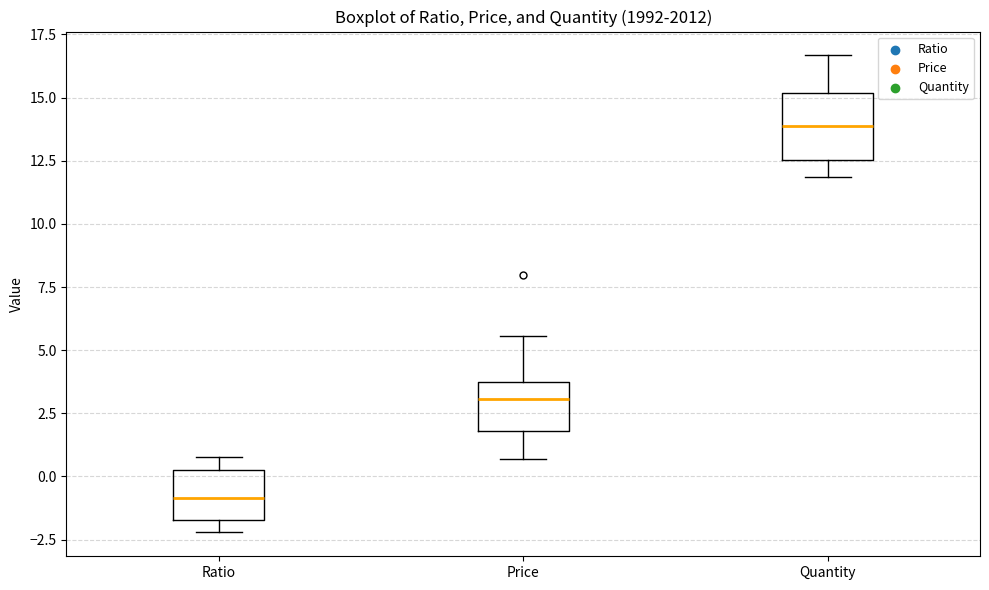

Comparing the boxes themselves (not the whiskers), which one is the tallest?

Quantity